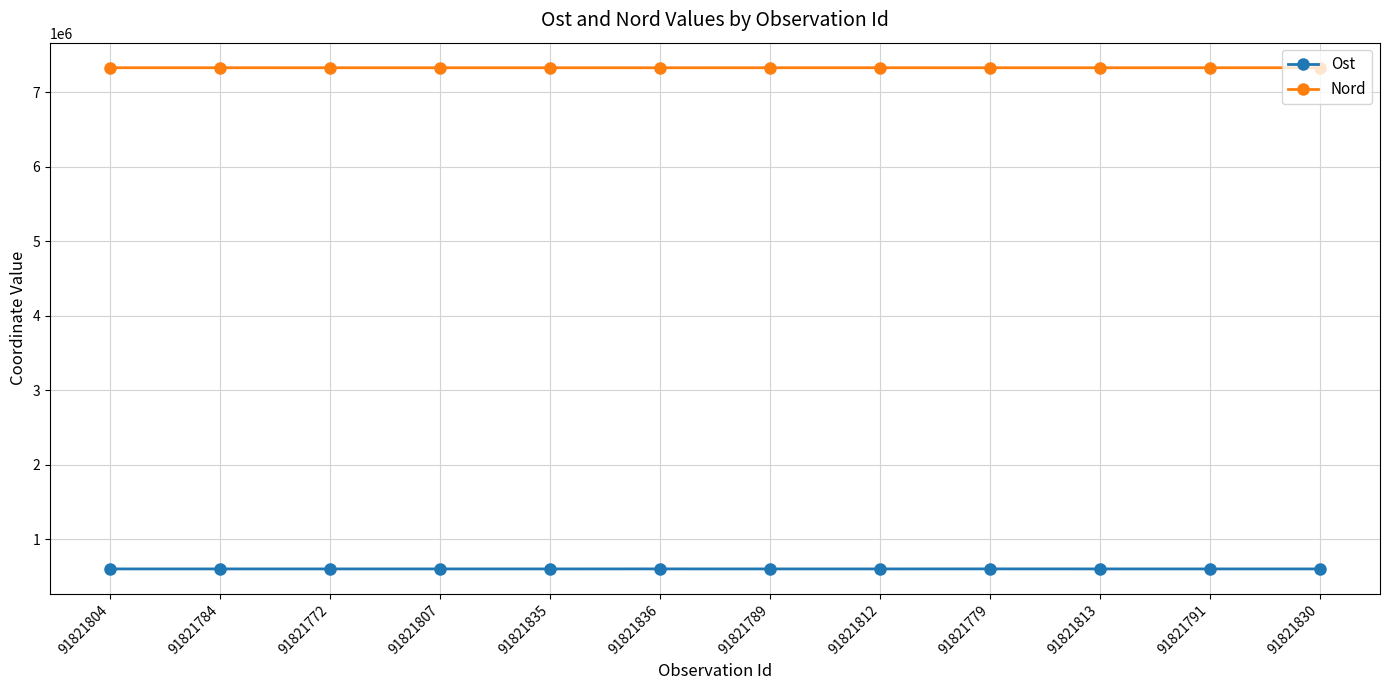

At which label does Ost first exceed 603450?

91821772